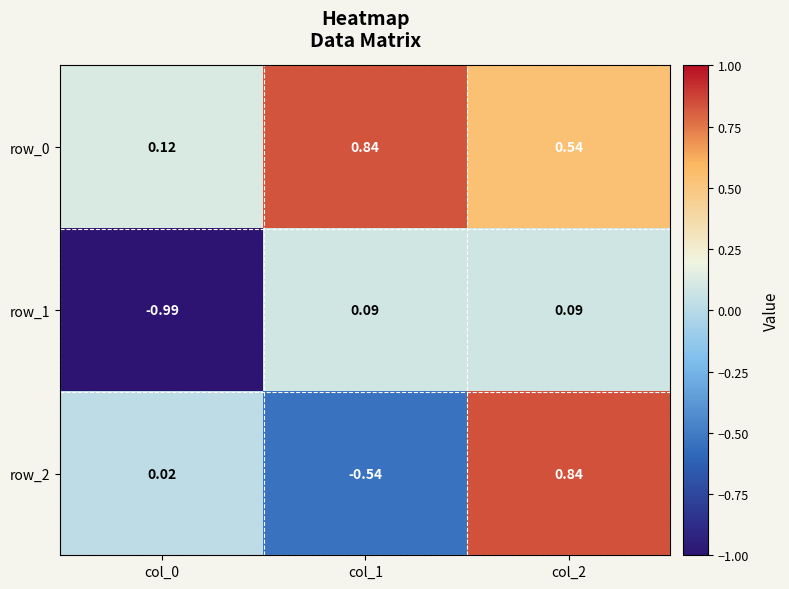

Which series has the widest spread of values?

row_2